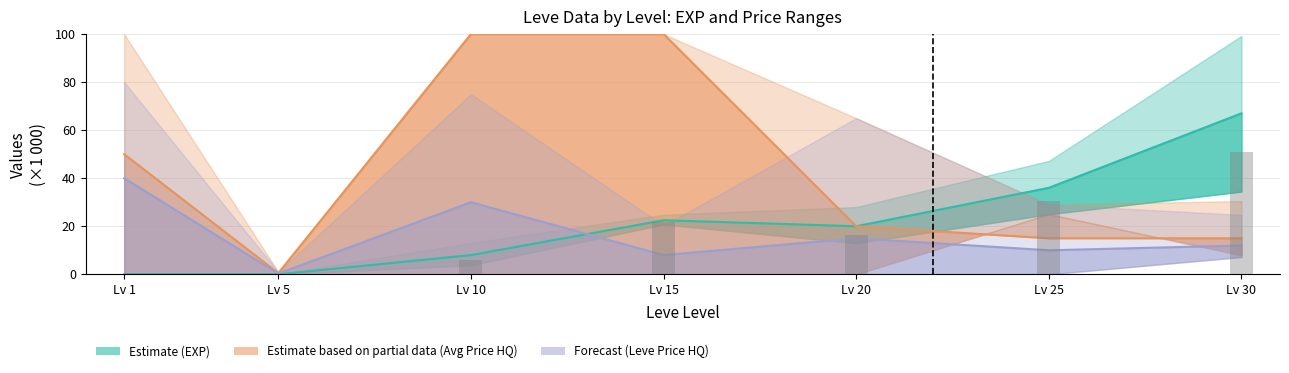

Reading left to right, extract all data points from this chart.

Leve EXP (Estimate): Lv 1=0.0	Lv 5=0.0	Lv 10=8.0	Lv 15=22.5	Lv 20=20.0	Lv 25=36.0	Lv 30=67.0
Avg Price HQ (Partial): Lv 1=50.0	Lv 5=0.5	Lv 10=100.0	Lv 15=100.0	Lv 20=20.0	Lv 25=15.0	Lv 30=15.0
Leve Price HQ (Forecast): Lv 1=40.0	Lv 5=0.3	Lv 10=30.0	Lv 15=8.0	Lv 20=15.0	Lv 25=10.0	Lv 30=12.0